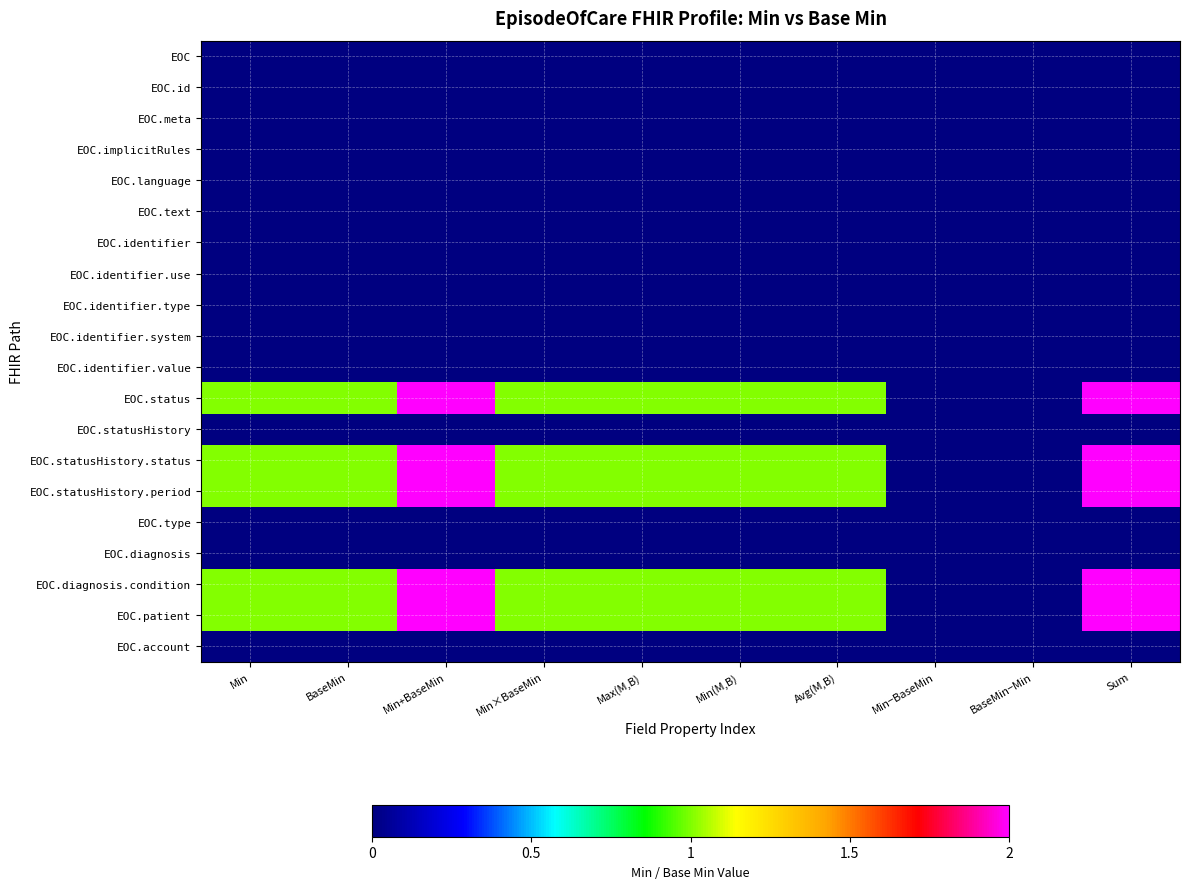

Reading left to right, list all the values displayed in this chart.

EOC: Min=0	BaseMin=0	Min+BaseMin=0	Min×BaseMin=0	Max(M,B)=0	Min(M,B)=0	Avg(M,B)=0	Min−BaseMin=0	BaseMin−Min=0	Sum=0
EOC.id: Min=0	BaseMin=0	Min+BaseMin=0	Min×BaseMin=0	Max(M,B)=0	Min(M,B)=0	Avg(M,B)=0	Min−BaseMin=0	BaseMin−Min=0	Sum=0
EOC.meta: Min=0	BaseMin=0	Min+BaseMin=0	Min×BaseMin=0	Max(M,B)=0	Min(M,B)=0	Avg(M,B)=0	Min−BaseMin=0	BaseMin−Min=0	Sum=0
EOC.implicitRules: Min=0	BaseMin=0	Min+BaseMin=0	Min×BaseMin=0	Max(M,B)=0	Min(M,B)=0	Avg(M,B)=0	Min−BaseMin=0	BaseMin−Min=0	Sum=0
EOC.language: Min=0	BaseMin=0	Min+BaseMin=0	Min×BaseMin=0	Max(M,B)=0	Min(M,B)=0	Avg(M,B)=0	Min−BaseMin=0	BaseMin−Min=0	Sum=0
EOC.text: Min=0	BaseMin=0	Min+BaseMin=0	Min×BaseMin=0	Max(M,B)=0	Min(M,B)=0	Avg(M,B)=0	Min−BaseMin=0	BaseMin−Min=0	Sum=0
EOC.identifier: Min=0	BaseMin=0	Min+BaseMin=0	Min×BaseMin=0	Max(M,B)=0	Min(M,B)=0	Avg(M,B)=0	Min−BaseMin=0	BaseMin−Min=0	Sum=0
EOC.identifier.use: Min=0	BaseMin=0	Min+BaseMin=0	Min×BaseMin=0	Max(M,B)=0	Min(M,B)=0	Avg(M,B)=0	Min−BaseMin=0	BaseMin−Min=0	Sum=0
EOC.identifier.type: Min=0	BaseMin=0	Min+BaseMin=0	Min×BaseMin=0	Max(M,B)=0	Min(M,B)=0	Avg(M,B)=0	Min−BaseMin=0	BaseMin−Min=0	Sum=0
EOC.identifier.system: Min=0	BaseMin=0	Min+BaseMin=0	Min×BaseMin=0	Max(M,B)=0	Min(M,B)=0	Avg(M,B)=0	Min−BaseMin=0	BaseMin−Min=0	Sum=0
EOC.identifier.value: Min=0	BaseMin=0	Min+BaseMin=0	Min×BaseMin=0	Max(M,B)=0	Min(M,B)=0	Avg(M,B)=0	Min−BaseMin=0	BaseMin−Min=0	Sum=0
EOC.status: Min=1	BaseMin=1	Min+BaseMin=2	Min×BaseMin=1	Max(M,B)=1	Min(M,B)=1	Avg(M,B)=1	Min−BaseMin=0	BaseMin−Min=0	Sum=3
EOC.statusHistory: Min=0	BaseMin=0	Min+BaseMin=0	Min×BaseMin=0	Max(M,B)=0	Min(M,B)=0	Avg(M,B)=0	Min−BaseMin=0	BaseMin−Min=0	Sum=0
EOC.statusHistory.status: Min=1	BaseMin=1	Min+BaseMin=2	Min×BaseMin=1	Max(M,B)=1	Min(M,B)=1	Avg(M,B)=1	Min−BaseMin=0	BaseMin−Min=0	Sum=3
EOC.statusHistory.period: Min=1	BaseMin=1	Min+BaseMin=2	Min×BaseMin=1	Max(M,B)=1	Min(M,B)=1	Avg(M,B)=1	Min−BaseMin=0	BaseMin−Min=0	Sum=3
EOC.type: Min=0	BaseMin=0	Min+BaseMin=0	Min×BaseMin=0	Max(M,B)=0	Min(M,B)=0	Avg(M,B)=0	Min−BaseMin=0	BaseMin−Min=0	Sum=0
EOC.diagnosis: Min=0	BaseMin=0	Min+BaseMin=0	Min×BaseMin=0	Max(M,B)=0	Min(M,B)=0	Avg(M,B)=0	Min−BaseMin=0	BaseMin−Min=0	Sum=0
EOC.diagnosis.condition: Min=1	BaseMin=1	Min+BaseMin=2	Min×BaseMin=1	Max(M,B)=1	Min(M,B)=1	Avg(M,B)=1	Min−BaseMin=0	BaseMin−Min=0	Sum=3
EOC.patient: Min=1	BaseMin=1	Min+BaseMin=2	Min×BaseMin=1	Max(M,B)=1	Min(M,B)=1	Avg(M,B)=1	Min−BaseMin=0	BaseMin−Min=0	Sum=3
EOC.account: Min=0	BaseMin=0	Min+BaseMin=0	Min×BaseMin=0	Max(M,B)=0	Min(M,B)=0	Avg(M,B)=0	Min−BaseMin=0	BaseMin−Min=0	Sum=0